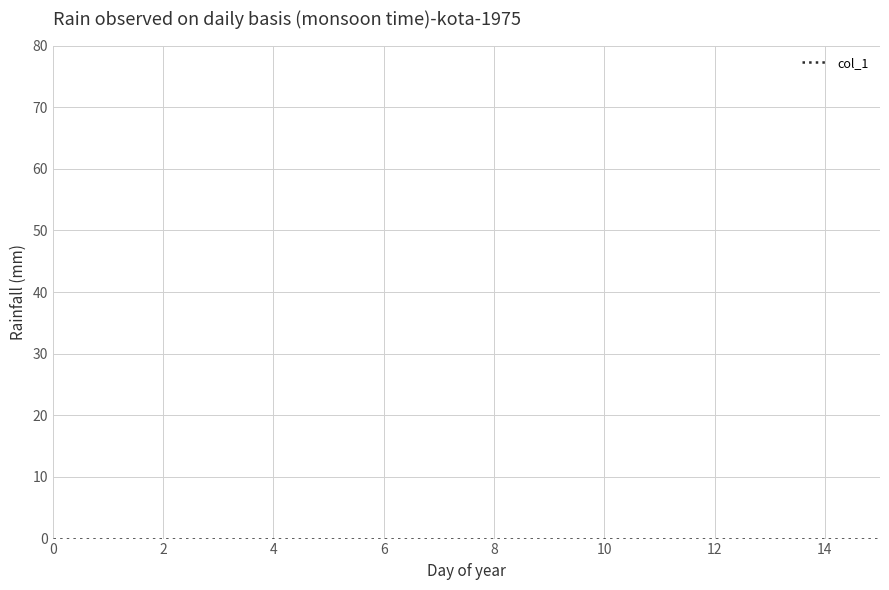

True or false: col_0 and col_1 cross at least once.

False